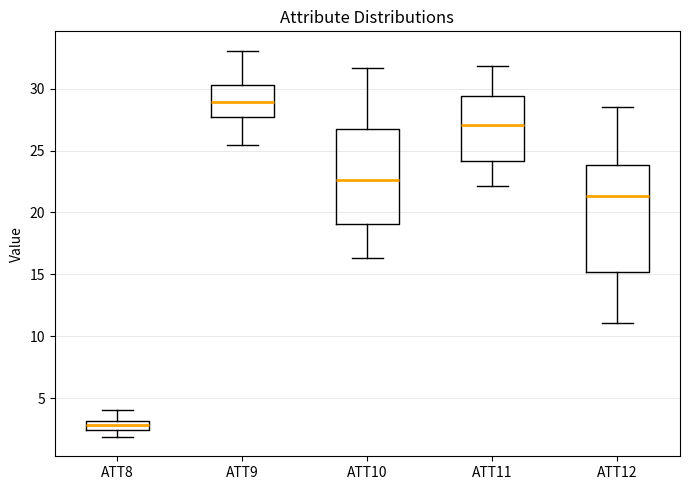

Which box is the tallest, from its lower edge to its upper edge?

ATT12